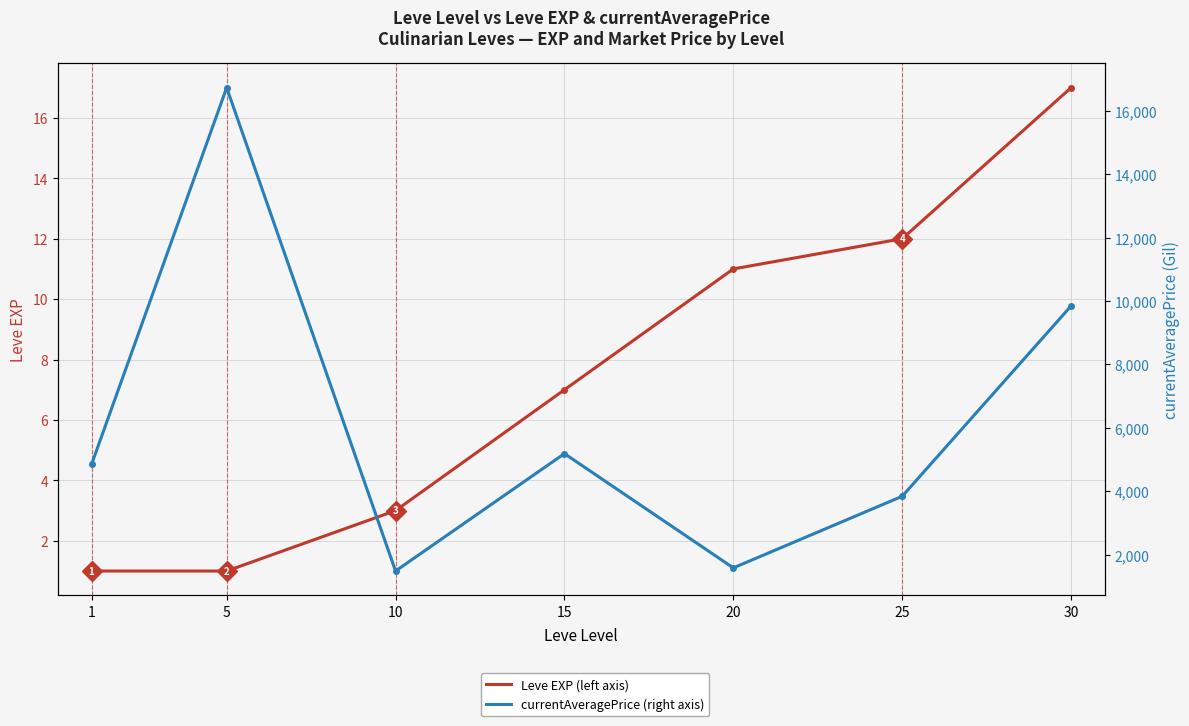

Reading left to right, transcribe all the data shown in this chart.

Leve EXP: 1	1	3	7	11	12	17
currentAveragePrice: 4847	16734	1482	5187	1581	3841	9847